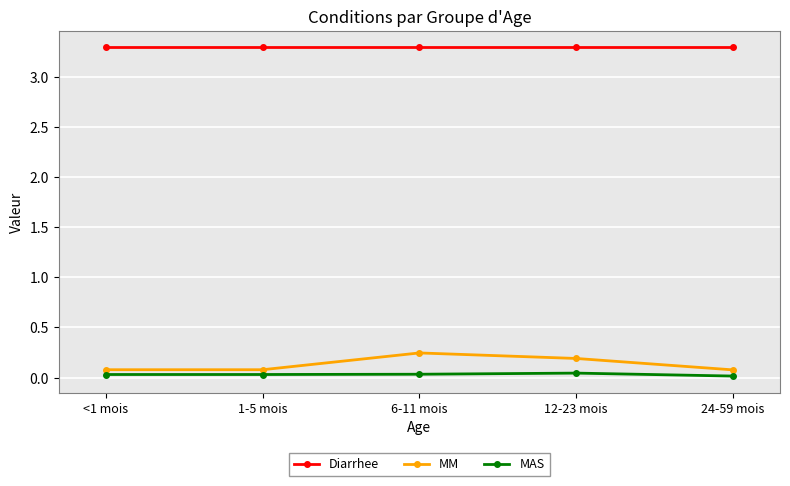

The value of Diarrhee at <1 mois is 2.1. True or false?

False